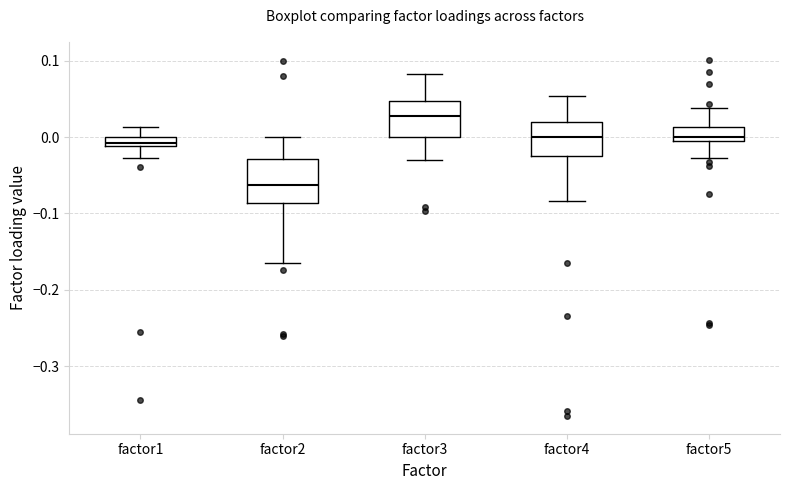

Comparing the boxes themselves (not the whiskers), which one is the tallest?

factor2